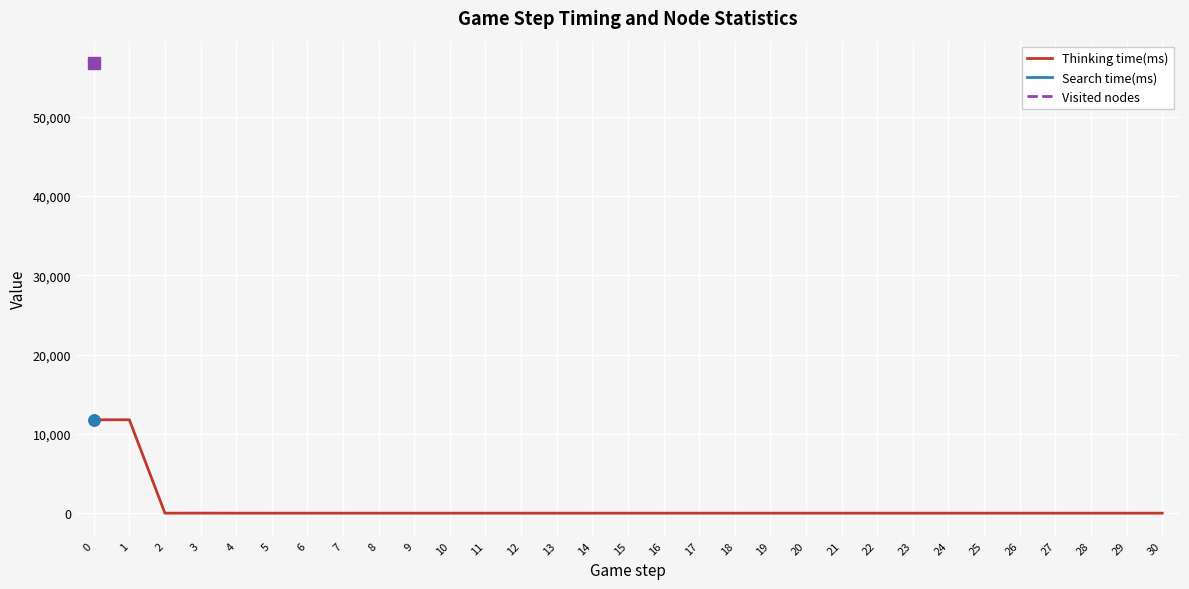

The value of Thinking time(ms) at 17 is 0.2. True or false?

False